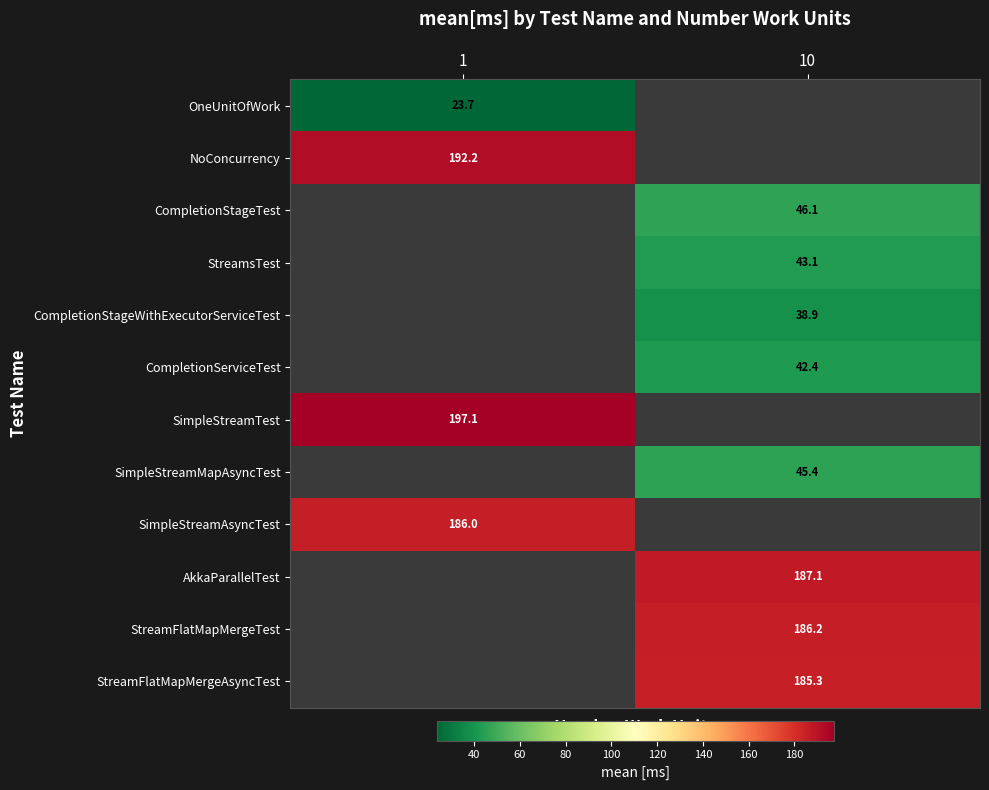

Count the number of categories in the chart.

2